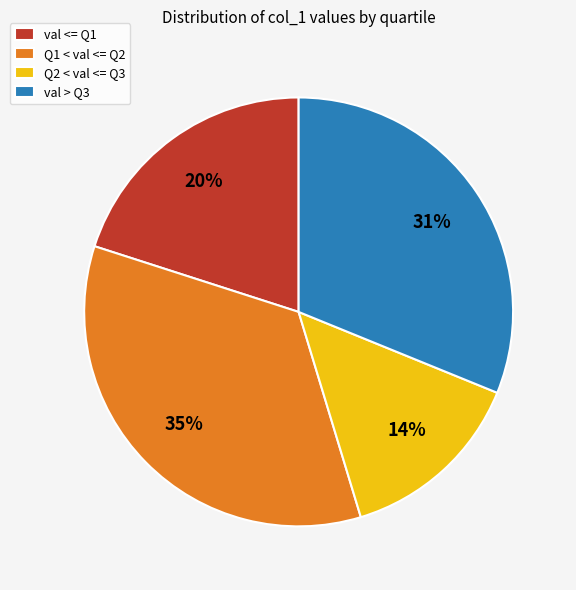

To the nearest percent, what is the average slice percentage?

25%